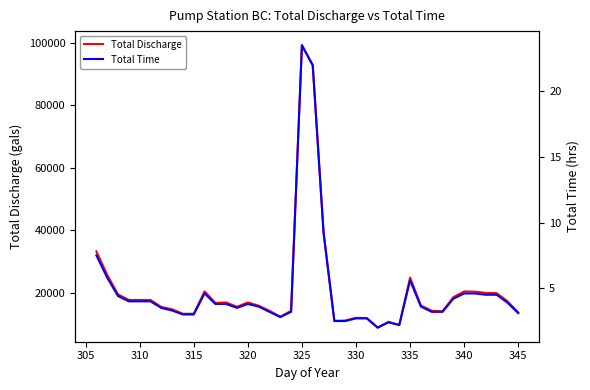

Reading right to left, transcribe all the data shown in this chart.

Total Discharge: 13695.0	17303.9	19894.8	19960.9	20370.7	20436.8	18599.4	14104.8	14237.0	15942.3	24865.2	9676.4	10694.3	8856.8	11923.7	11989.8	11104.1	11038.0	39683.9	92732.4	99275.9	14237.0	12333.5	14237.0	15876.2	16894.1	15532.5	16894.1	16761.9	20436.8	13285.3	13285.3	14712.9	15466.4	17713.7	17713.7	17713.7	19485.0	25750.9	33246.2
Total Time: 3.1	3.9	4.5	4.5	4.6	4.6	4.2	3.2	3.2	3.6	5.6	2.2	2.4	2.0	2.7	2.7	2.5	2.5	9.2	22.0	23.5	3.2	2.8	3.2	3.6	3.8	3.5	3.8	3.8	4.6	3.0	3.0	3.3	3.5	4.0	4.0	4.0	4.4	5.8	7.5